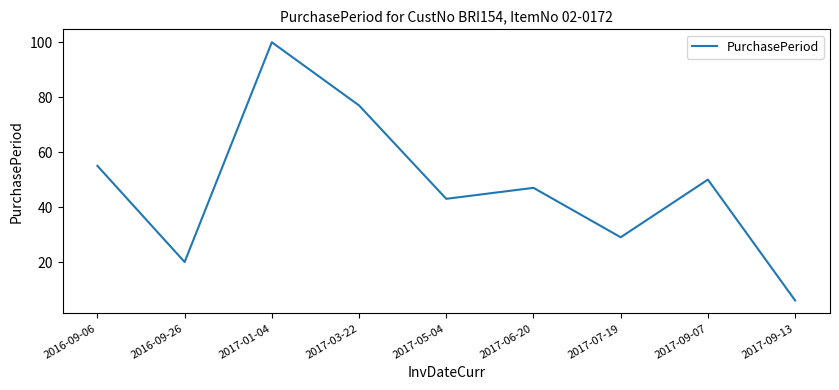

Approximately how many times larger is the value at 2017-03-22 compared to 2017-05-04?

1.8